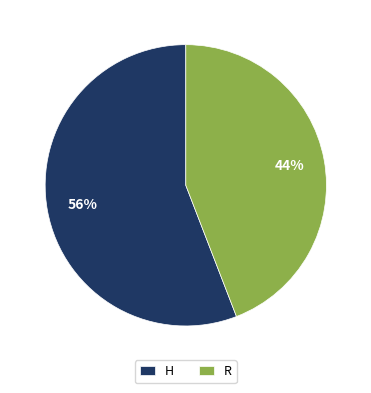

How many segments does this pie chart have?

2